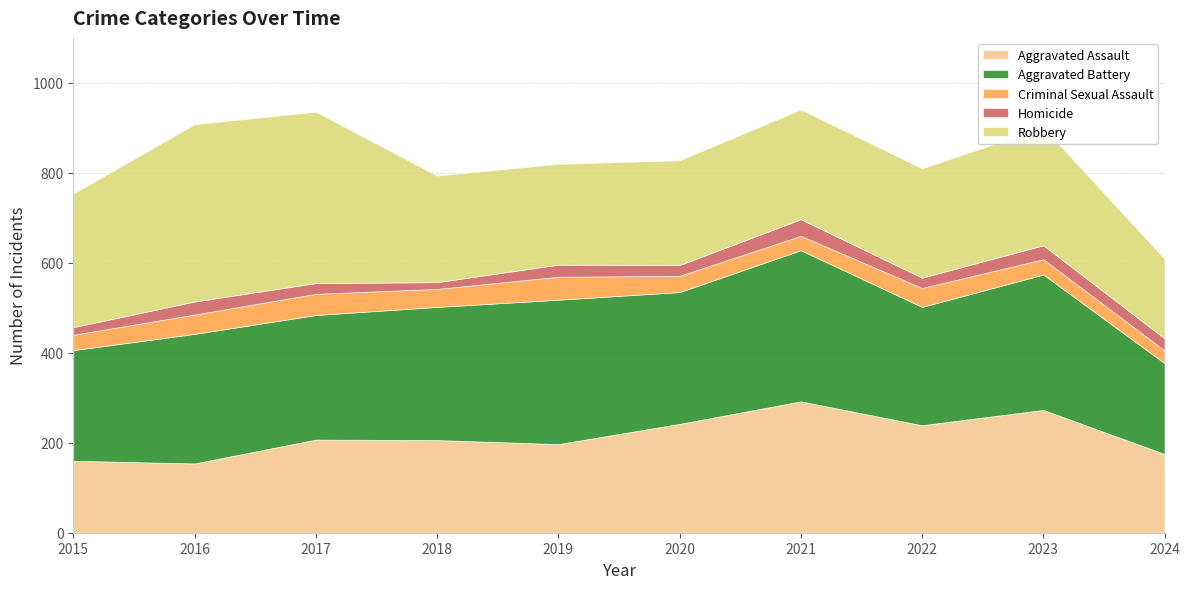

Does the chart have visible grid lines?

Yes